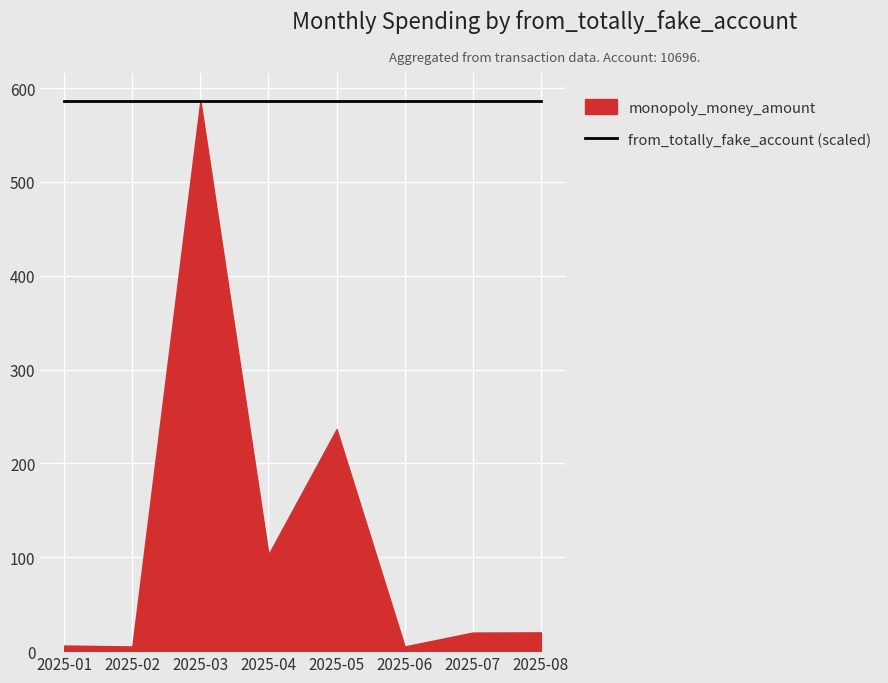

The value of from_totally_fake_account at 2025-04 is 17227.9. True or false?

False